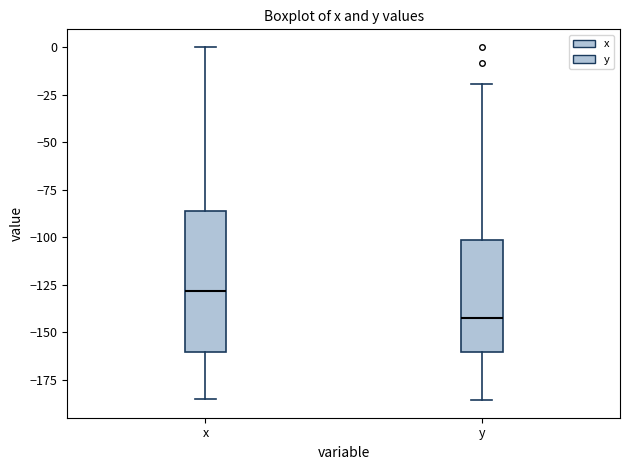

Comparing the boxes themselves (not the whiskers), which one is the tallest?

x